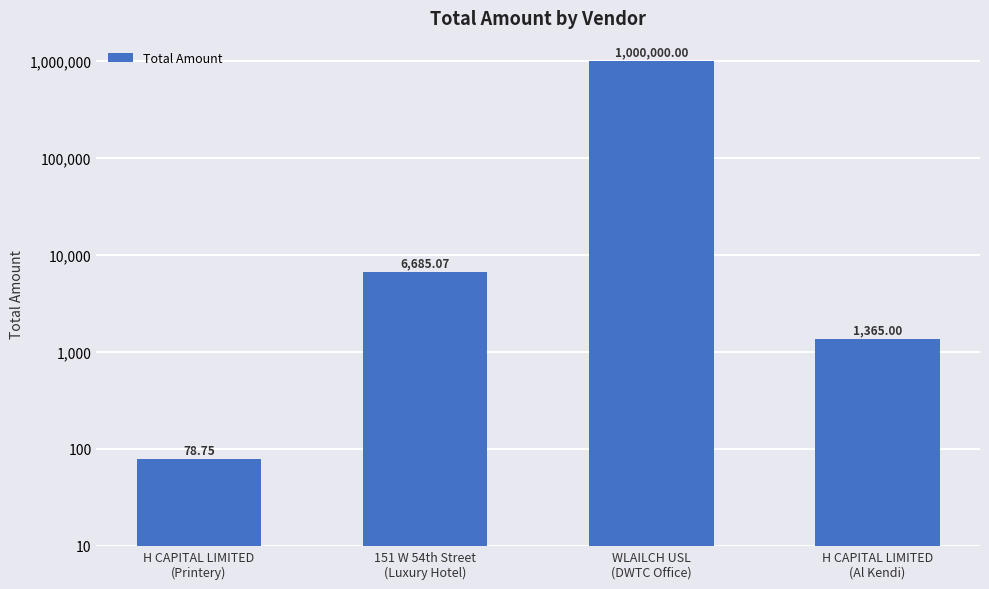

Count the number of categories in the chart.

4